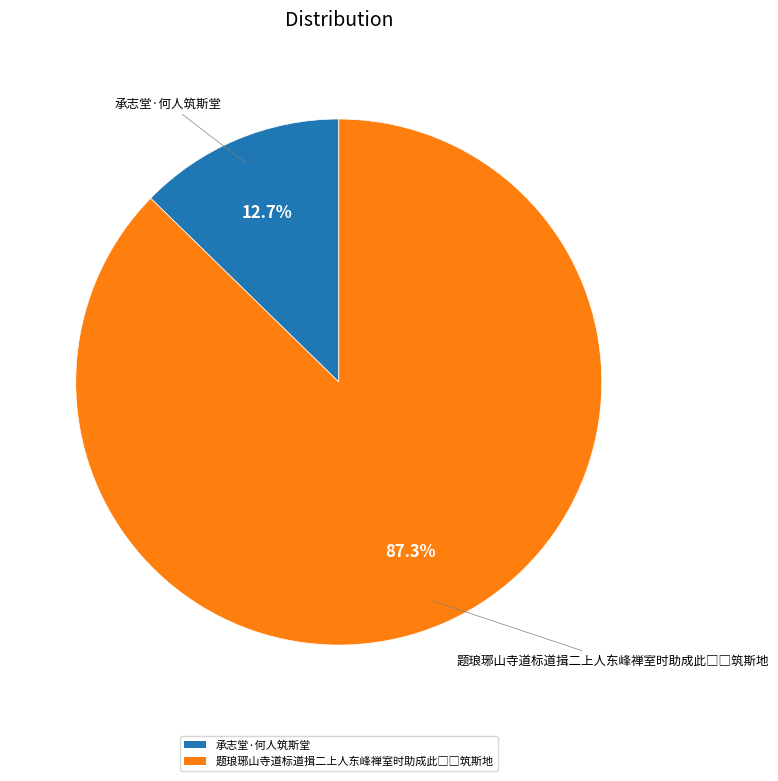

What portion of the pie excludes 承志堂·何人筑斯堂?

87.3%